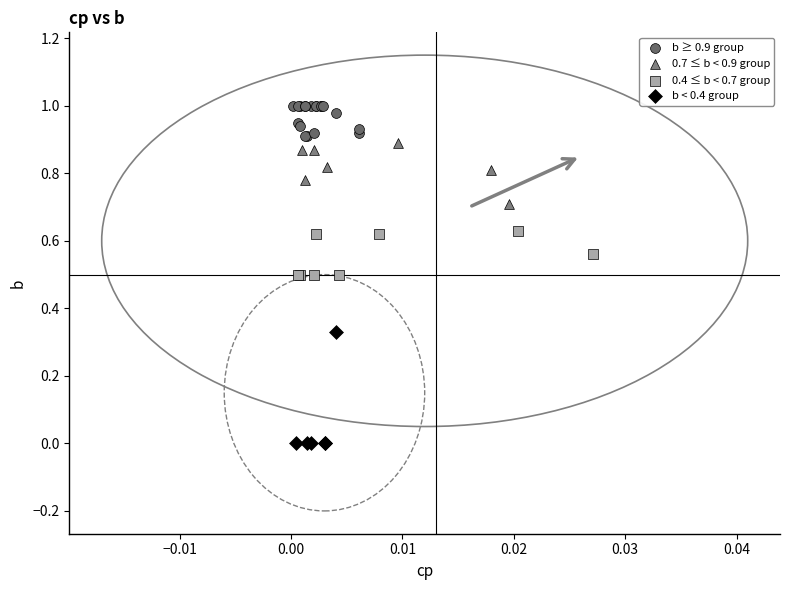

Which series has the widest spread of Y values?

b < 0.4 group